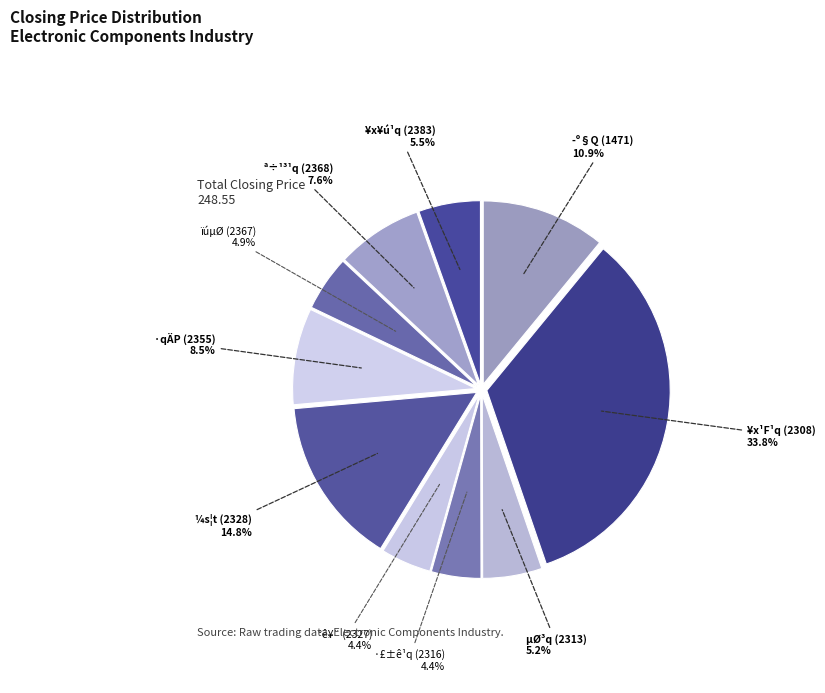

Which category has the biggest portion of the pie?

¥x¹F¹q (2308)